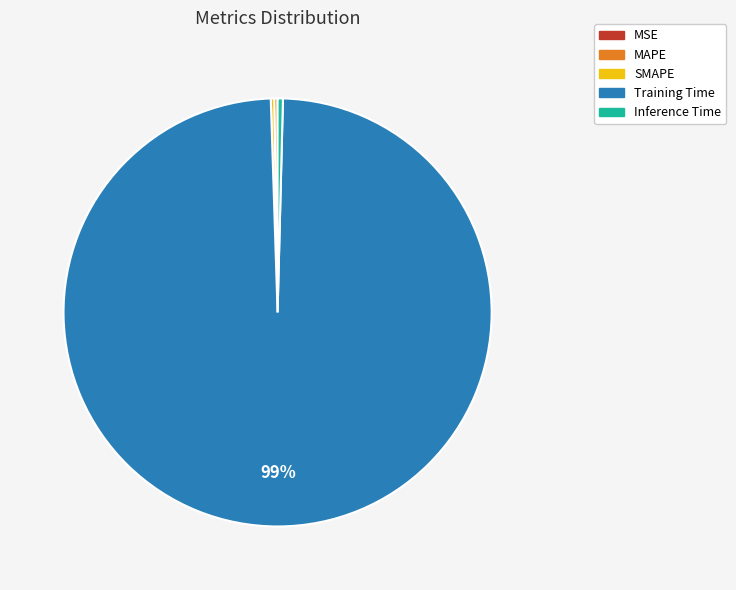

The Inference Time slice represents 6% of the pie. True or false?

False